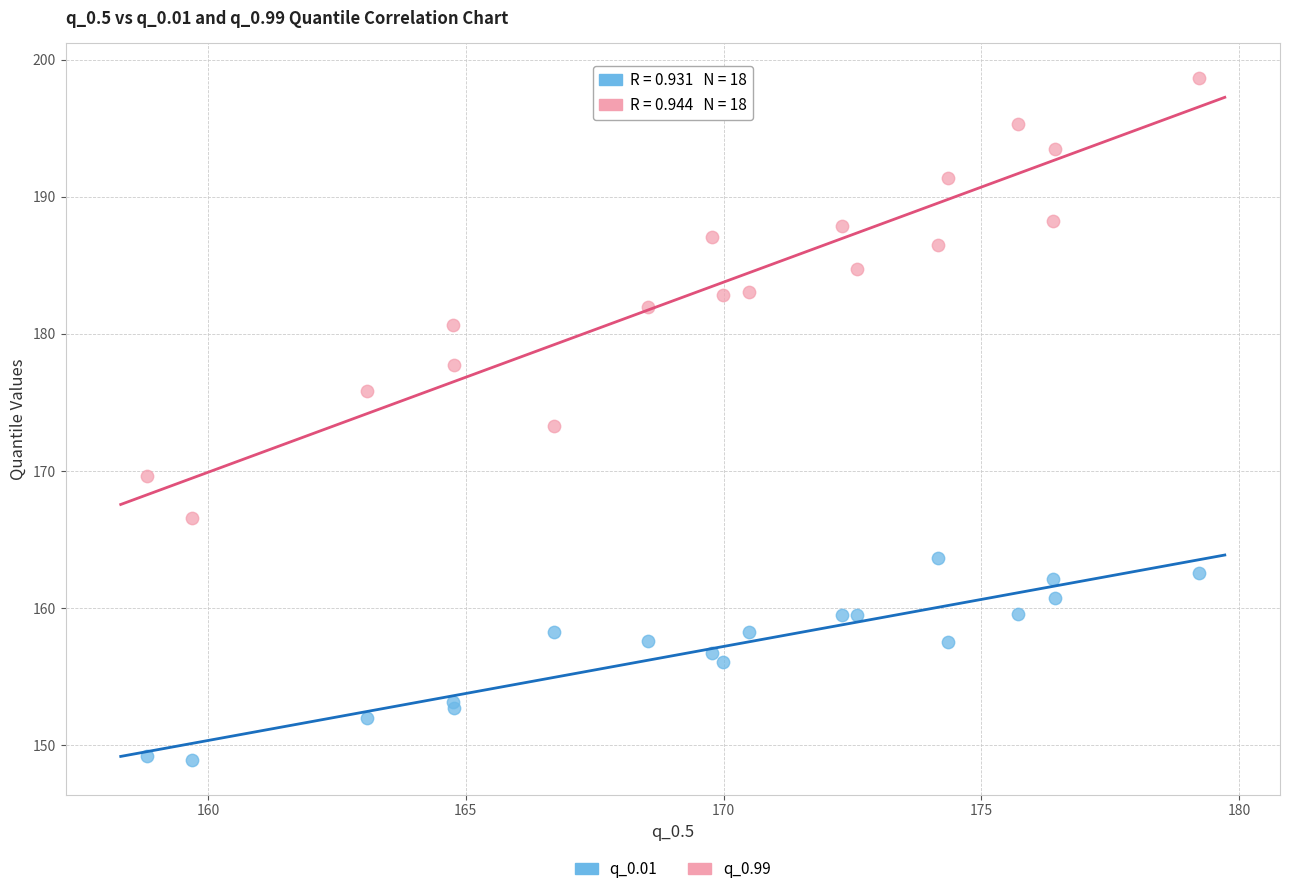

Which series contains the highest Y value?

q_0.99